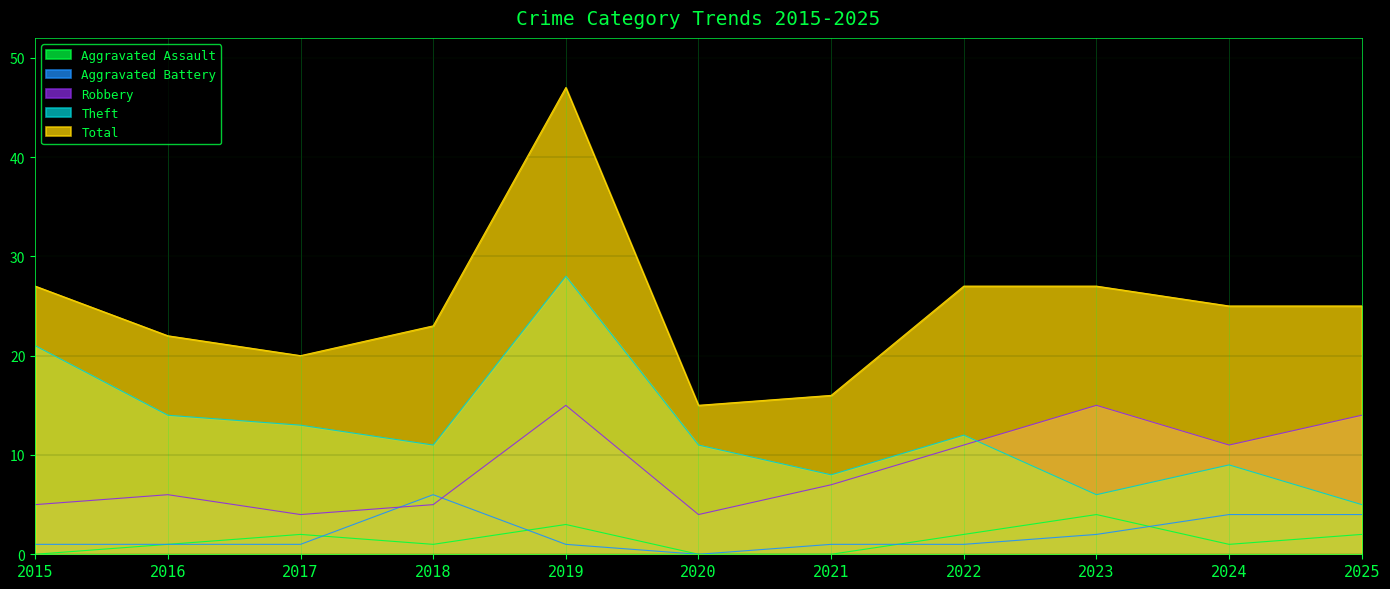

Which series has the largest total across all categories?

Total